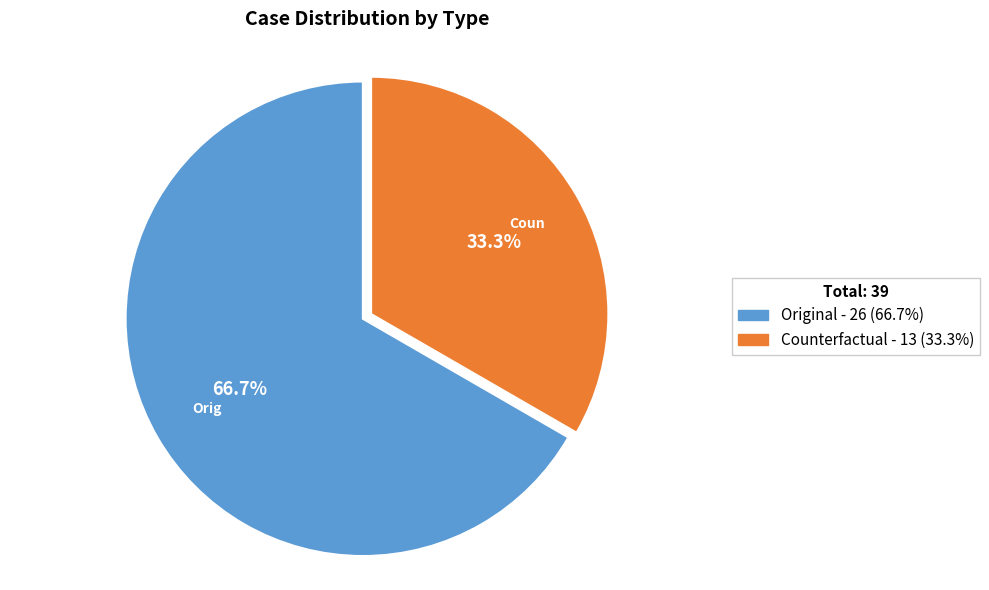

How much of the chart is everything except Counterfactual?

66.7%